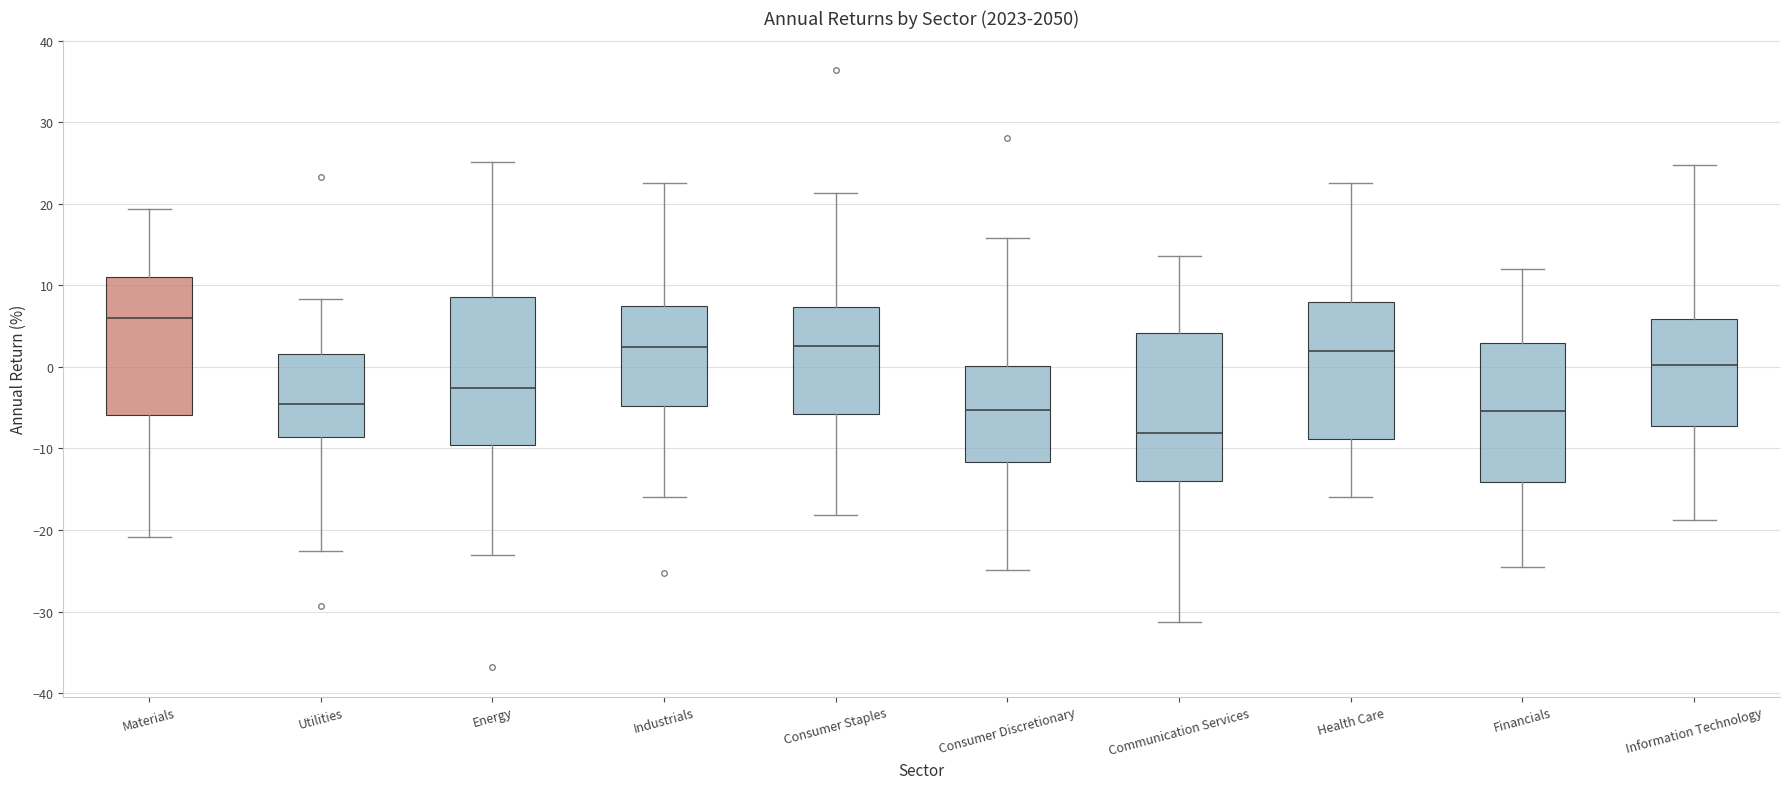

Reading left to right, read every box against the y-axis: the position of its median line, the range the box covers, and the ends of its whiskers. The values are not printed on the chart, so give them approximately, as read against the axis.

Materials: median 6, box -6 to 11, whiskers -21 to 19
Utilities: median -5, box -9 to 2, whiskers -23 to 8
Energy: median -3, box -10 to 9, whiskers -23 to 25
Industrials: median 2, box -5 to 7, whiskers -16 to 23
Consumer Staples: median 3, box -6 to 7, whiskers -18 to 21
Consumer Discretionary: median -5, box -12 to 0, whiskers -25 to 16
Communication Services: median -8, box -14 to 4, whiskers -31 to 14
Health Care: median 2, box -9 to 8, whiskers -16 to 23
Financials: median -5, box -14 to 3, whiskers -24 to 12
Information Technology: median 0, box -7 to 6, whiskers -19 to 25